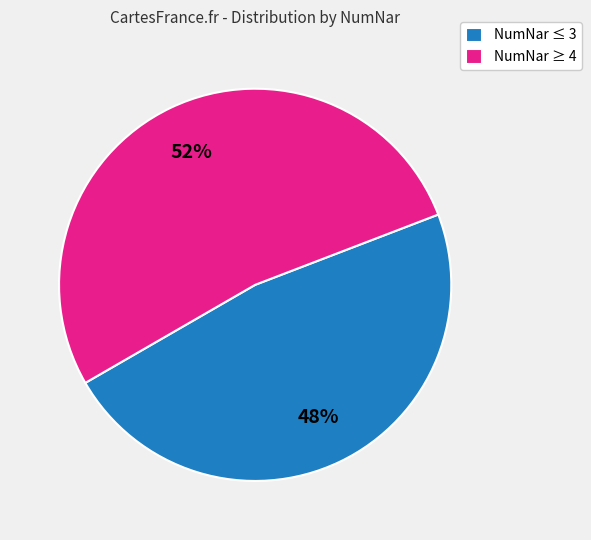

Does any single category account for the majority?

Yes